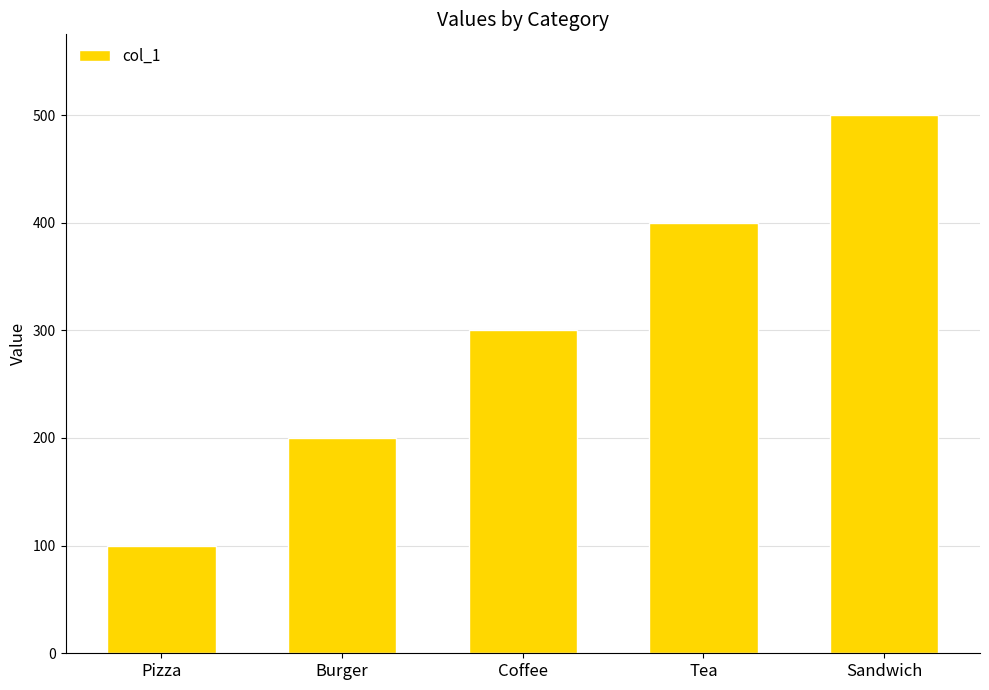

Is it true that the value at Pizza is 100?

True